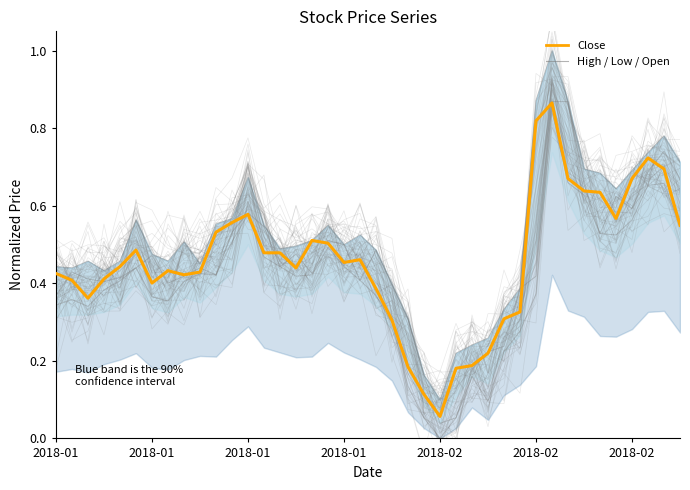

Is it true that High equals 0.1 at 25?

False